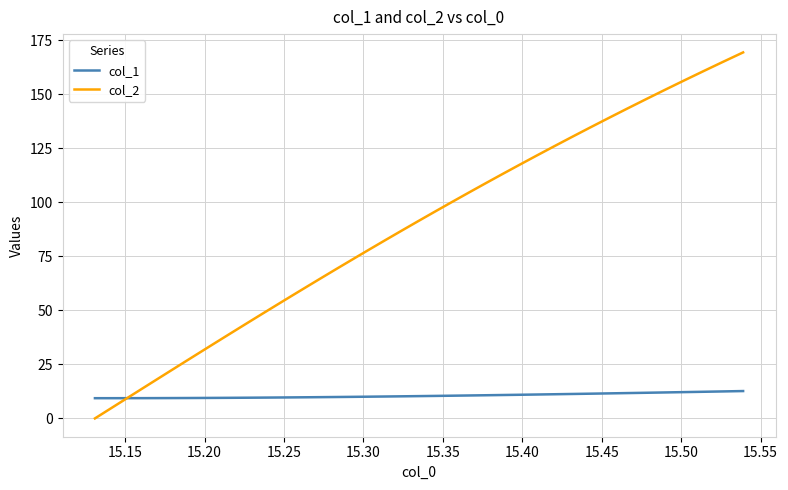

Does the chart display data point markers on the line(s)?

No